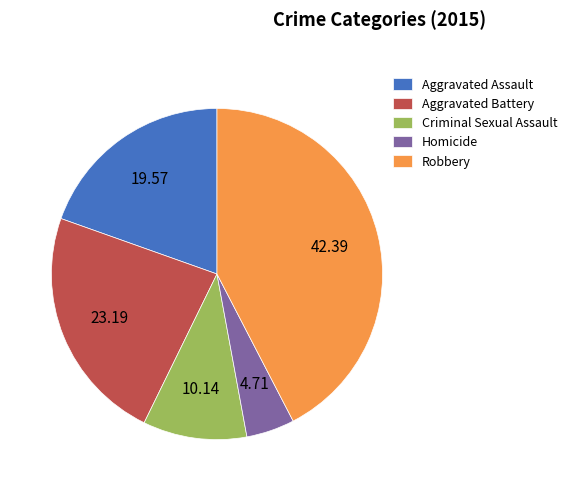

Between Homicide and Aggravated Assault, which is larger?

Aggravated Assault